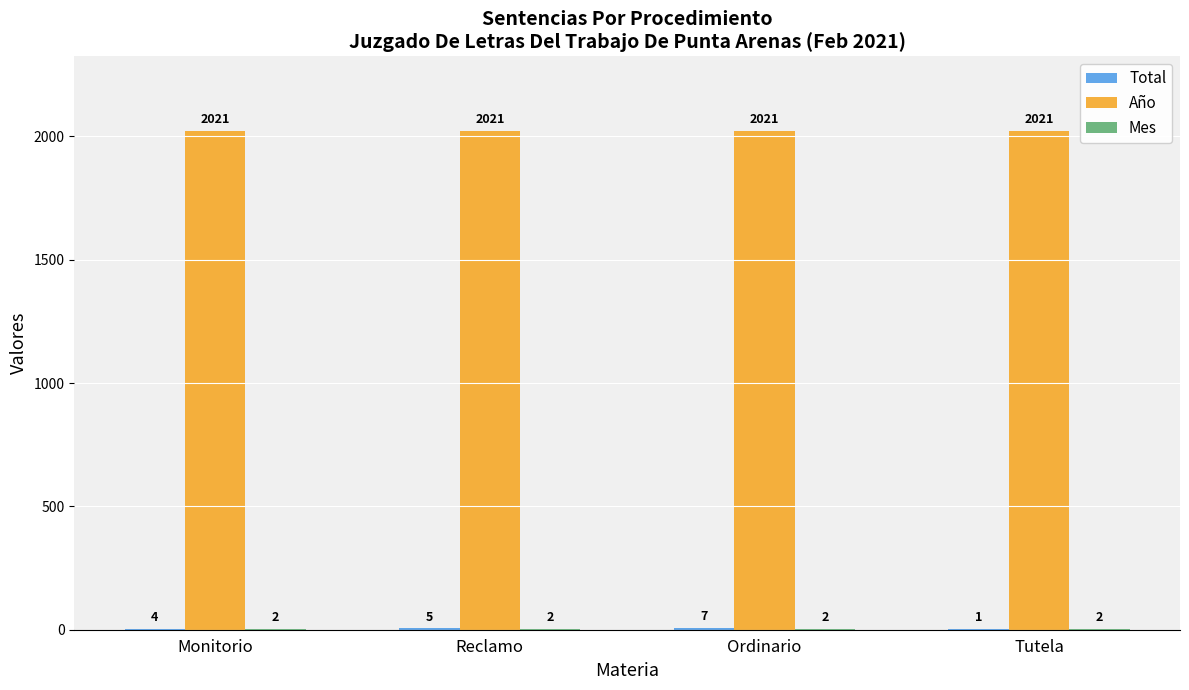

What is the maximum value shown in the chart?

2021